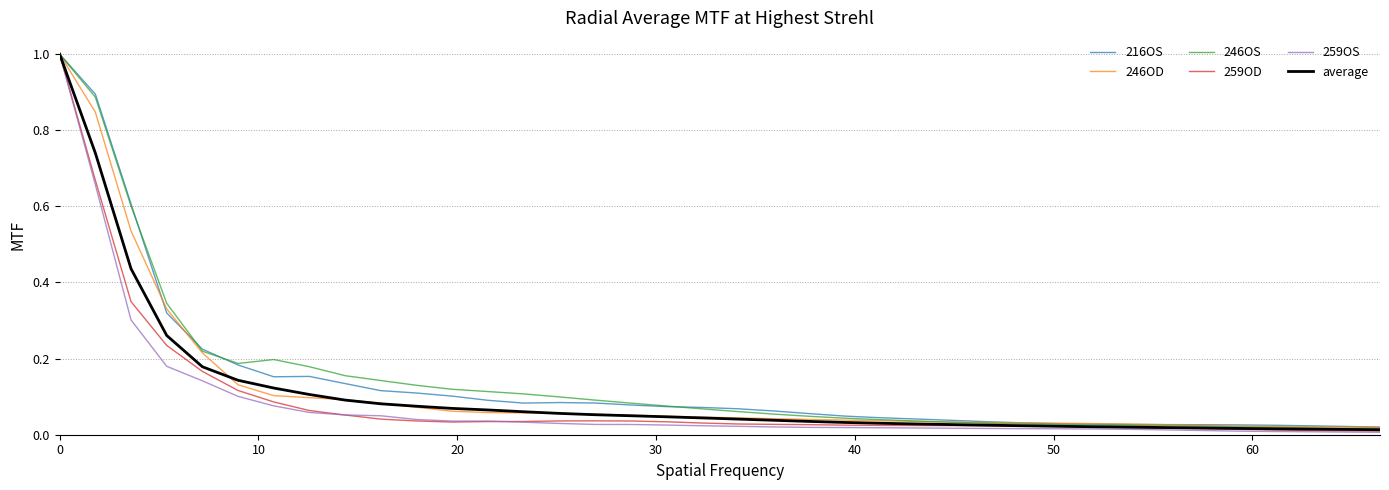

What is the maximum value for 216OS?

1.0